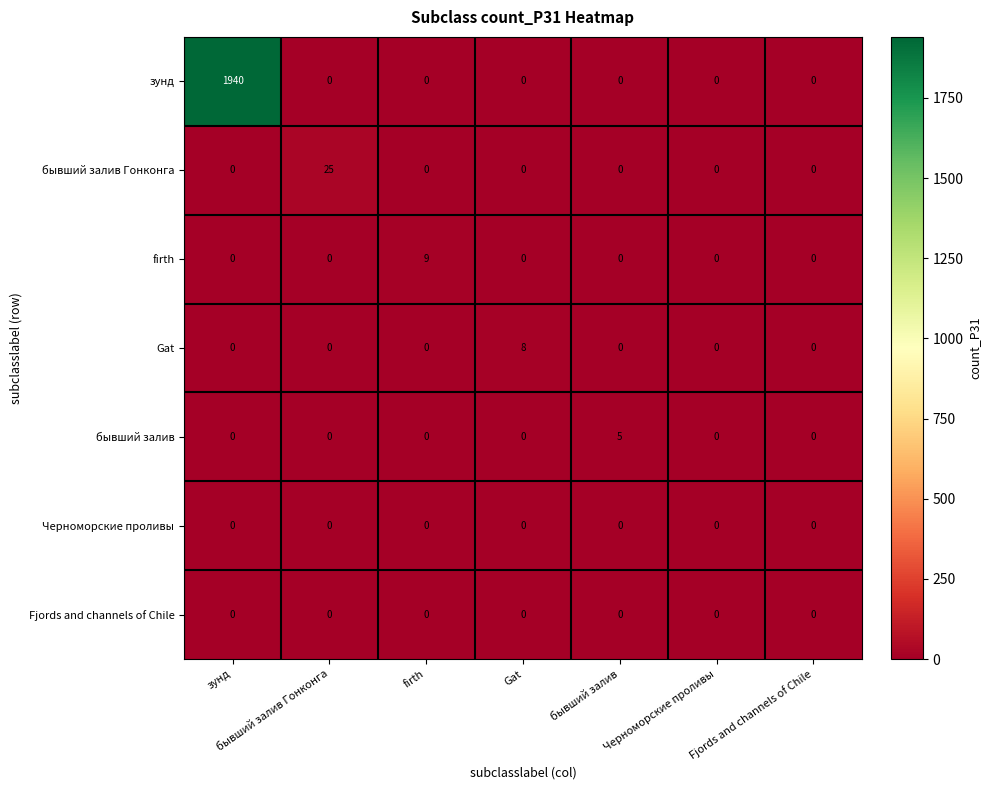

How many firth values are between 0 and 1?

6